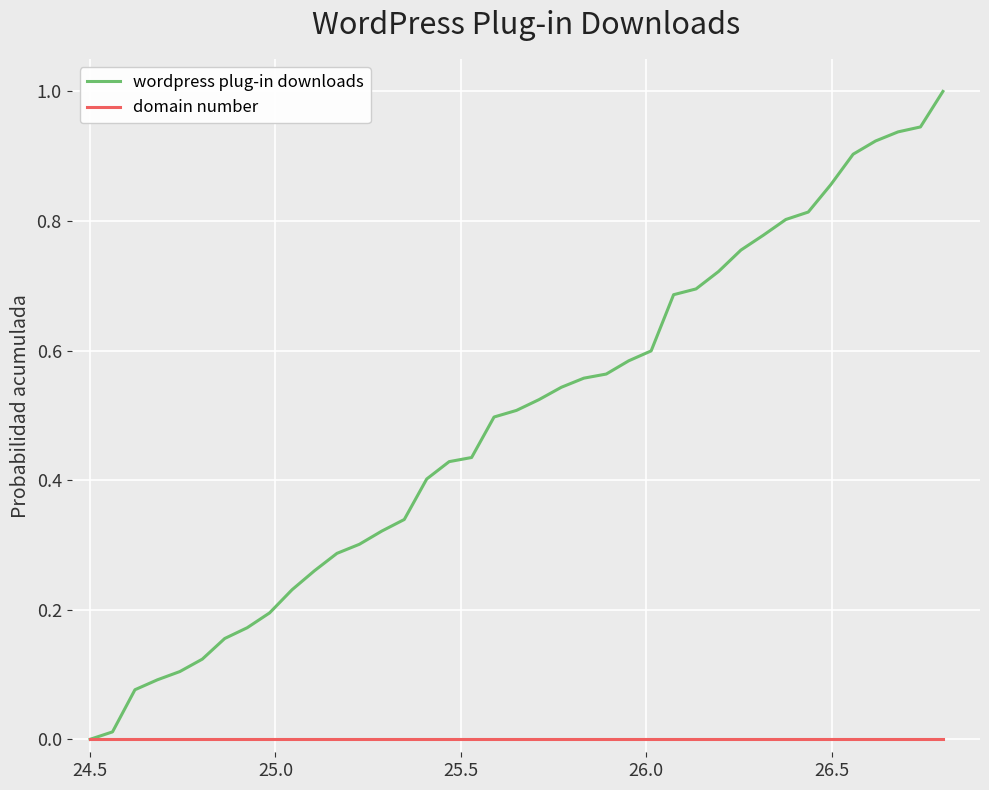

Which series has the largest total across all categories?

wordpress plug-in downloads